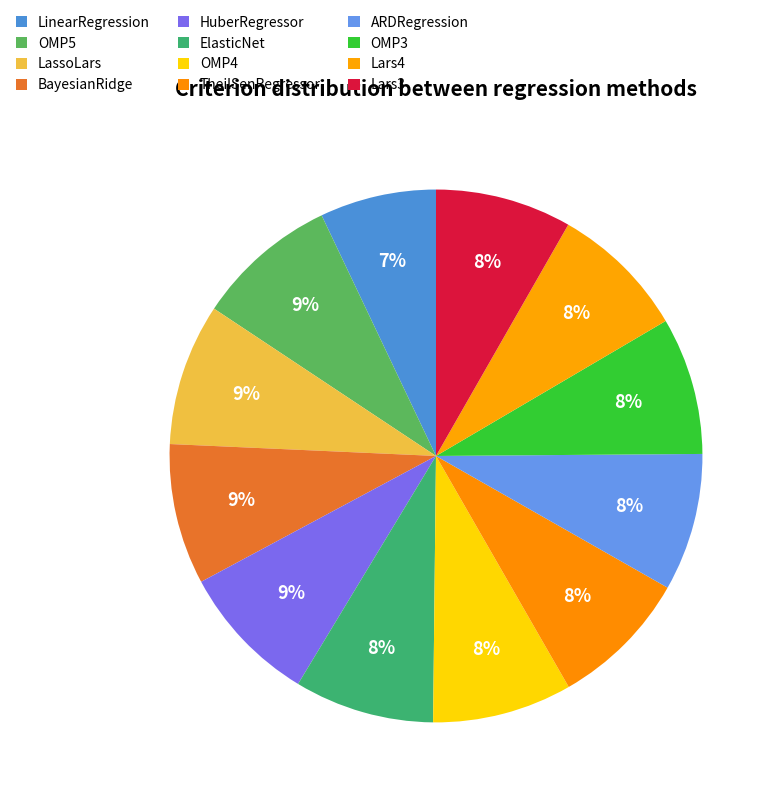

Count the number of slices in the pie.

12